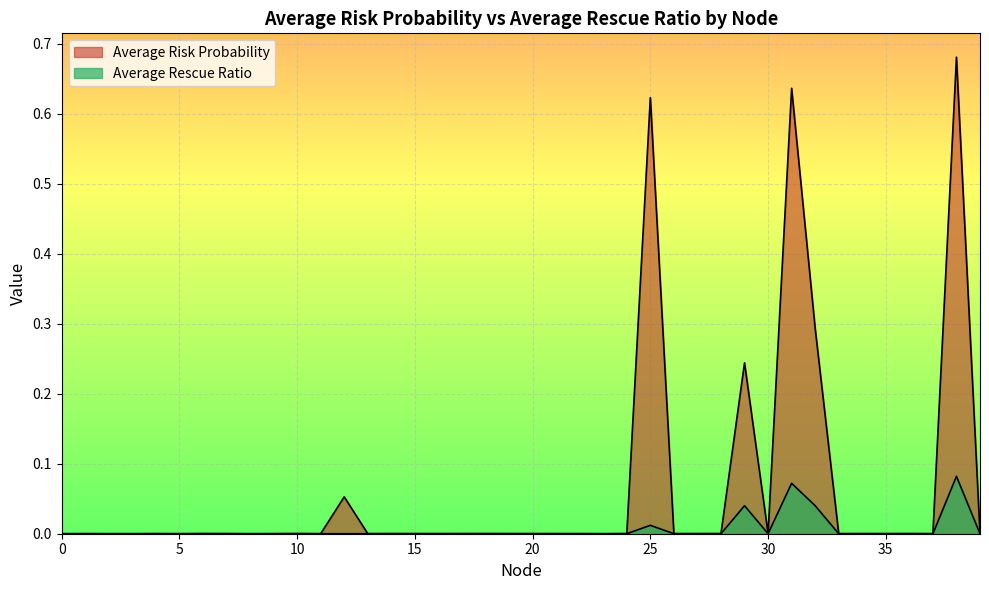

Reading left to right, what are all the values shown in this chart?

Average Risk Probability: 0=0.0	1=0.0	2=0.0	3=0.0	4=0.0	5=0.0	6=0.0	7=0.0	8=0.0	9=0.0	10=0.0	11=0.0	12=0.1	13=0.0	14=0.0	15=0.0	16=0.0	17=0.0	18=0.0	19=0.0	20=0.0	21=0.0	22=0.0	23=0.0	24=0.0	25=0.6	26=0.0	27=0.0	28=0.0	29=0.2	30=0.0	31=0.6	32=0.3	33=0.0	34=0.0	35=0.0	36=0.0	37=0.0	38=0.7	39=0.0
Average Rescue Ratio: 0=0.0	1=0.0	2=0.0	3=0.0	4=0.0	5=0.0	6=0.0	7=0.0	8=0.0	9=0.0	10=0.0	11=0.0	12=0.0	13=0.0	14=0.0	15=0.0	16=0.0	17=0.0	18=0.0	19=0.0	20=0.0	21=0.0	22=0.0	23=0.0	24=0.0	25=0.0	26=0.0	27=0.0	28=0.0	29=0.0	30=0.0	31=0.1	32=0.0	33=0.0	34=0.0	35=0.0	36=0.0	37=0.0	38=0.1	39=0.0